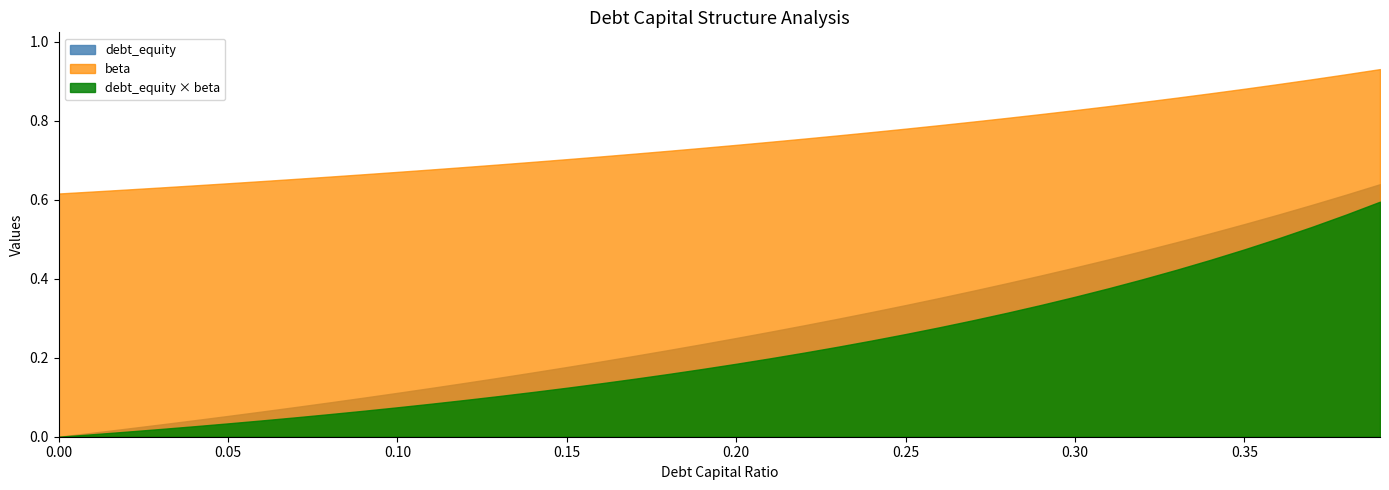

What is the total value across all series at 8?

0.8